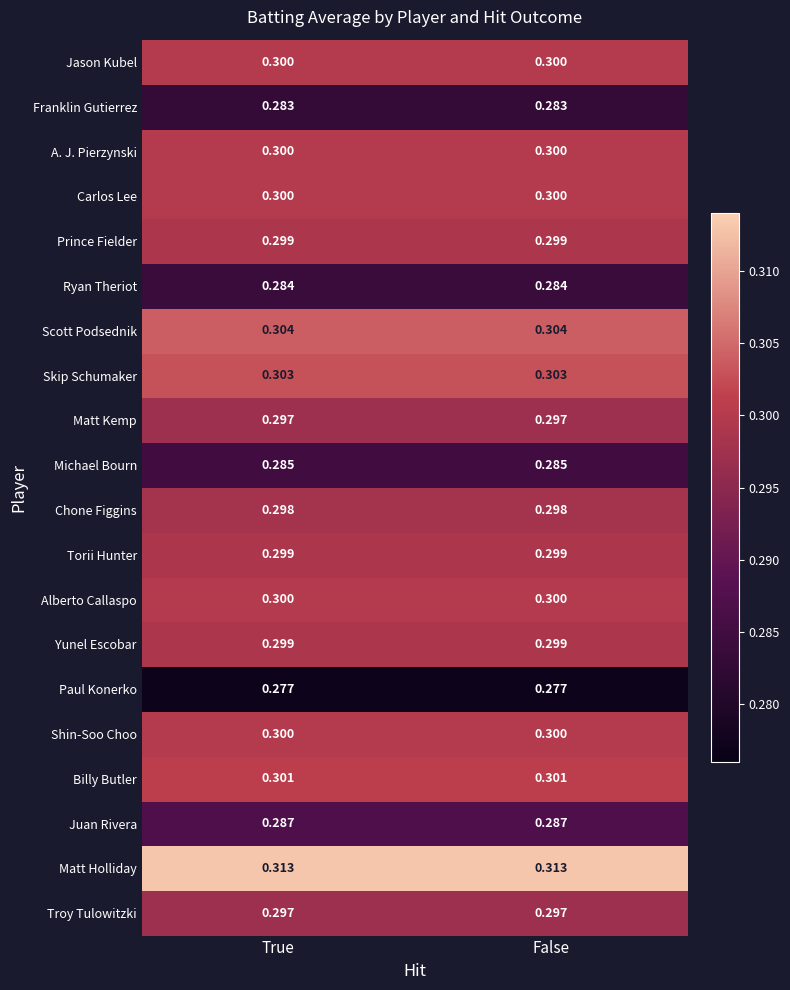

Which series has the largest total across all categories?

Matt Holliday